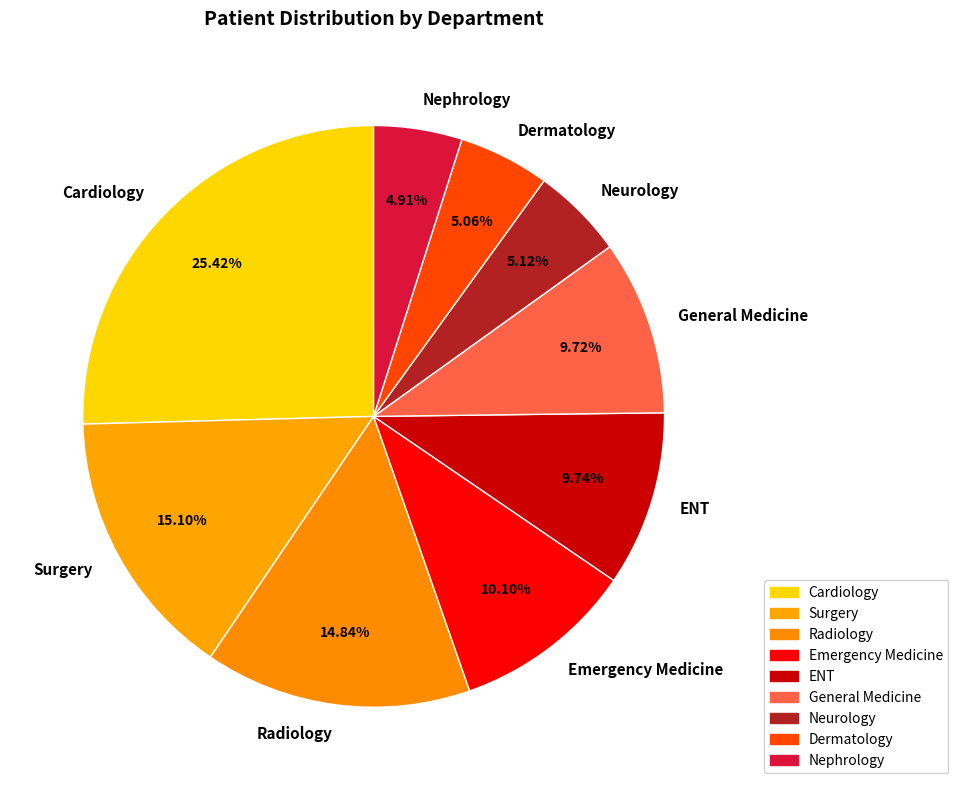

What is the ratio of the value at Surgery to the value at Neurology?

2.9